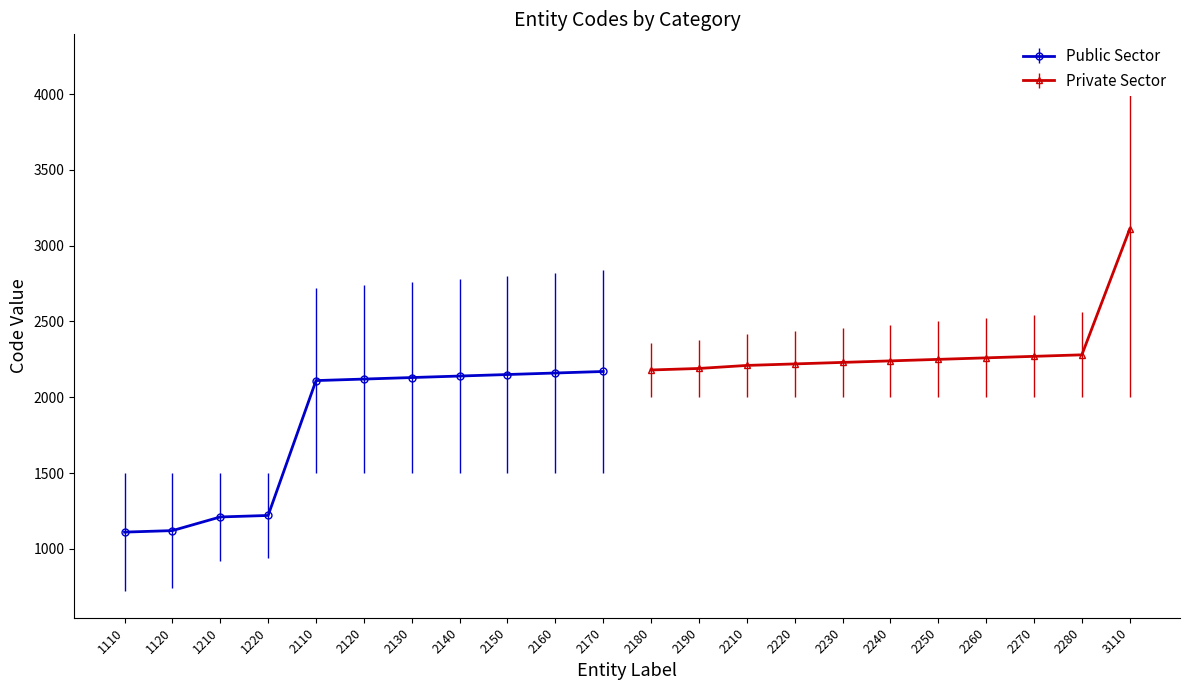

True or false: the data shows 2120 at 2120.

True